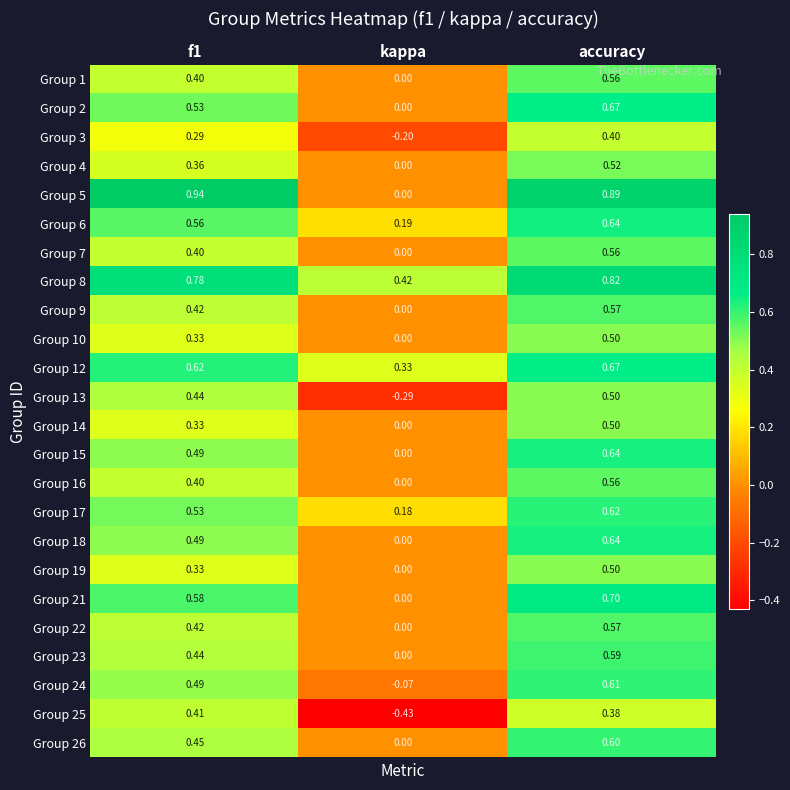

Which category has the highest value in the Group 23 series?

accuracy